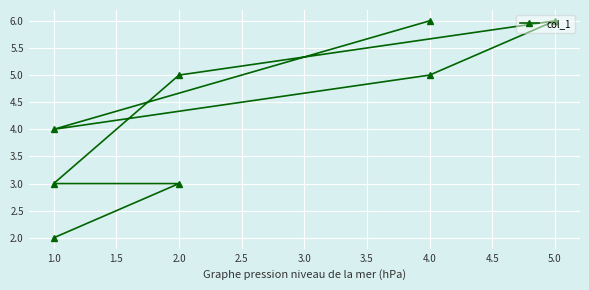

Where does the data first go above 5?

5.0